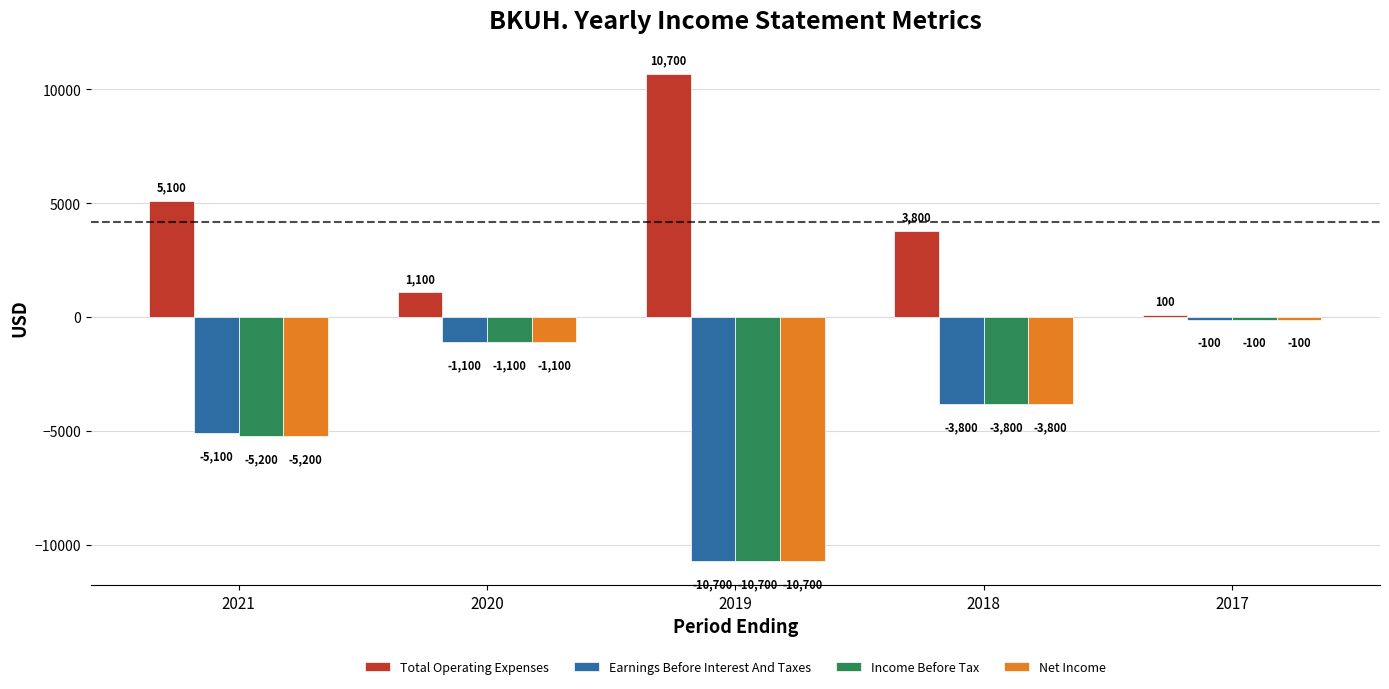

Rank the categories by Income Before Tax value from lowest to highest.

2019, 2021, 2018, 2020, 2017